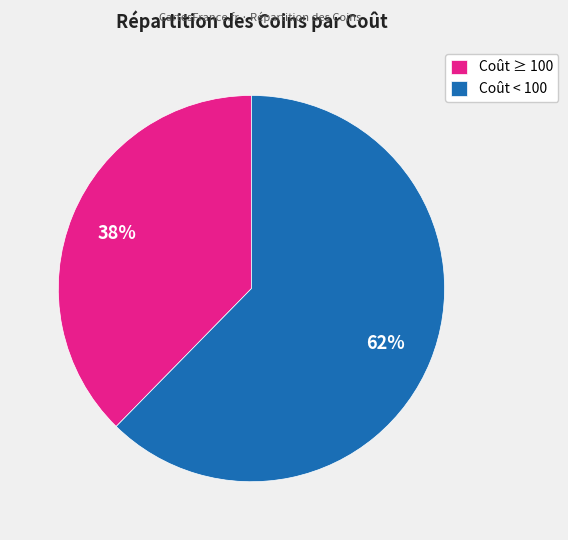

Is there any slice that represents more than half of the pie?

Yes